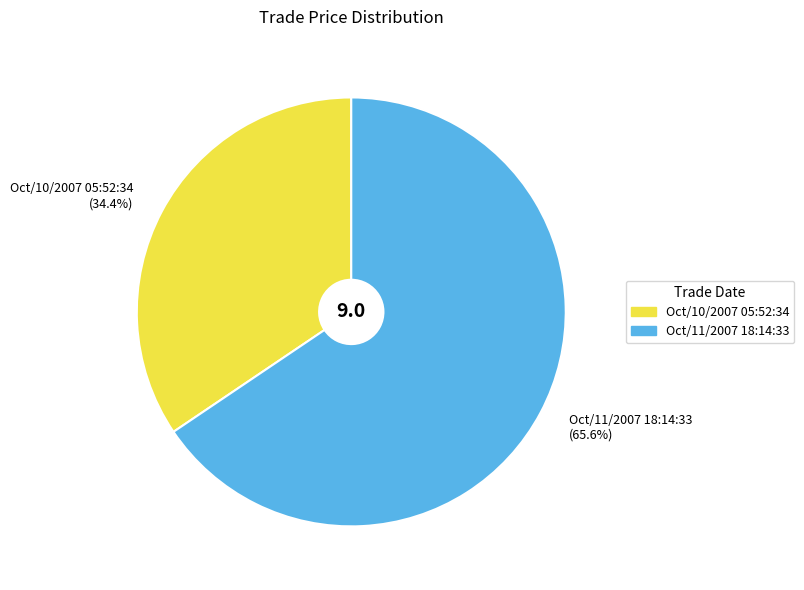

Approximately how many times larger is the value at Oct/10/2007 05:52:34 compared to Oct/11/2007 18:14:33?

0.5